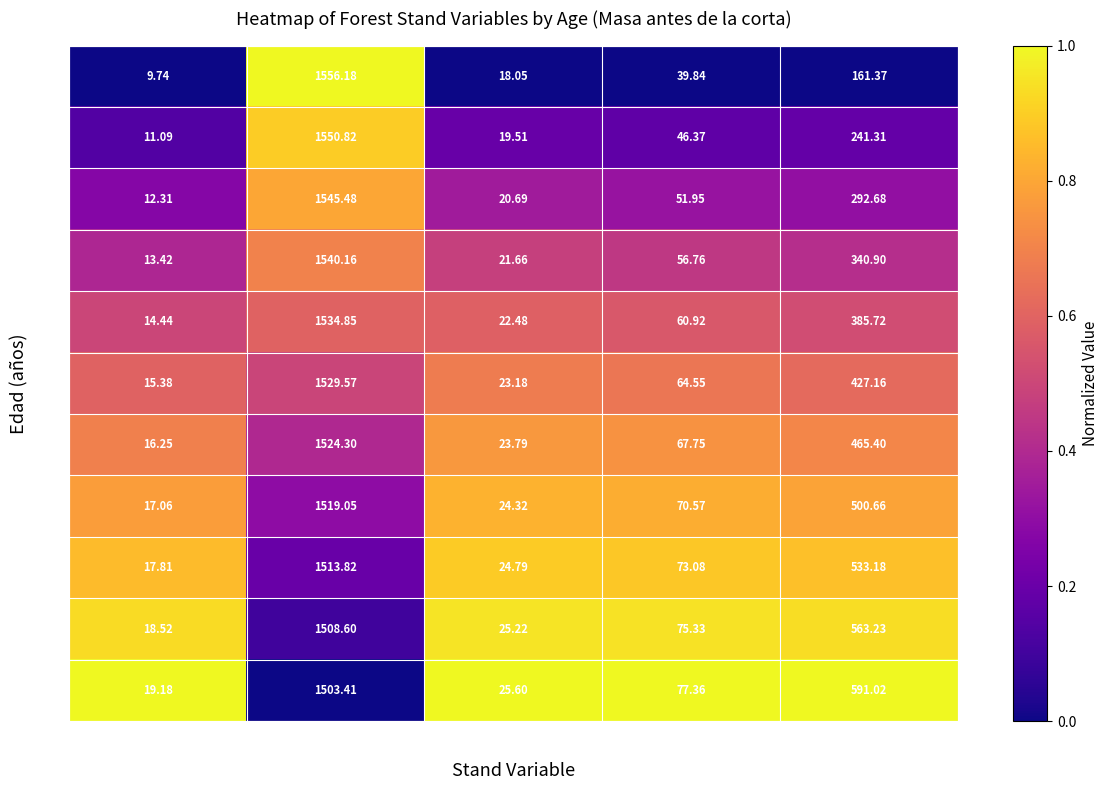

At which label does 80 reach its minimum?

Ho (m)